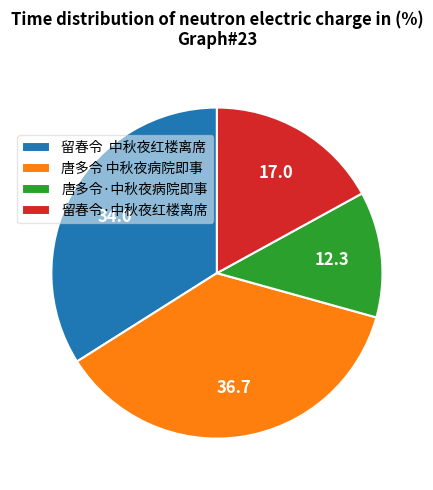

Between 唐多令 中秋夜病院即事 and 留春令·中秋夜红楼离席, which is larger?

唐多令 中秋夜病院即事